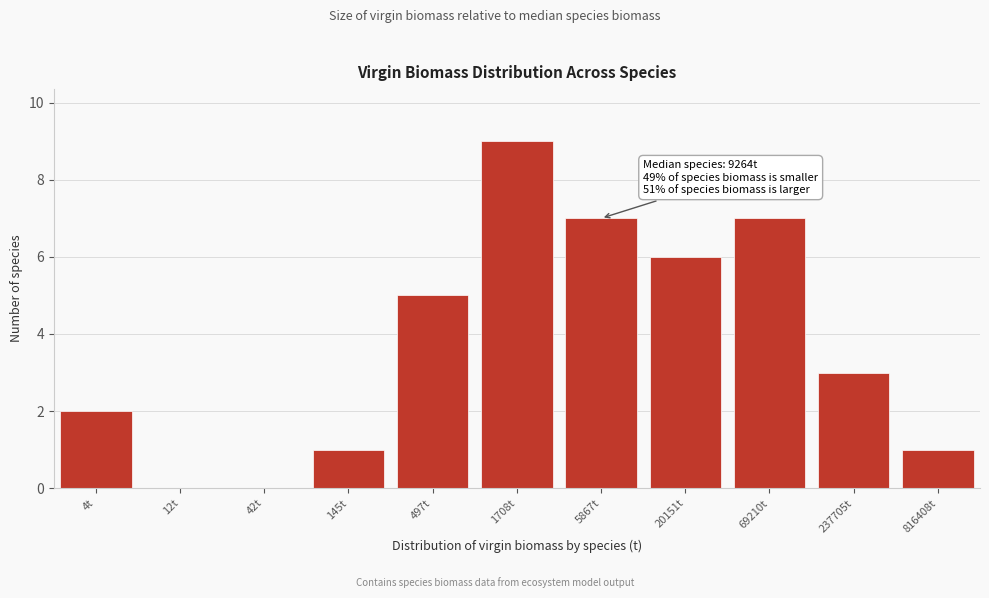

Reading left to right, what are all the values shown in this chart?

4t=2	12t=0	42t=0	145t=1	497t=5	1708t=9	5867t=7	20151t=6	69210t=7	237705t=3	816408t=1